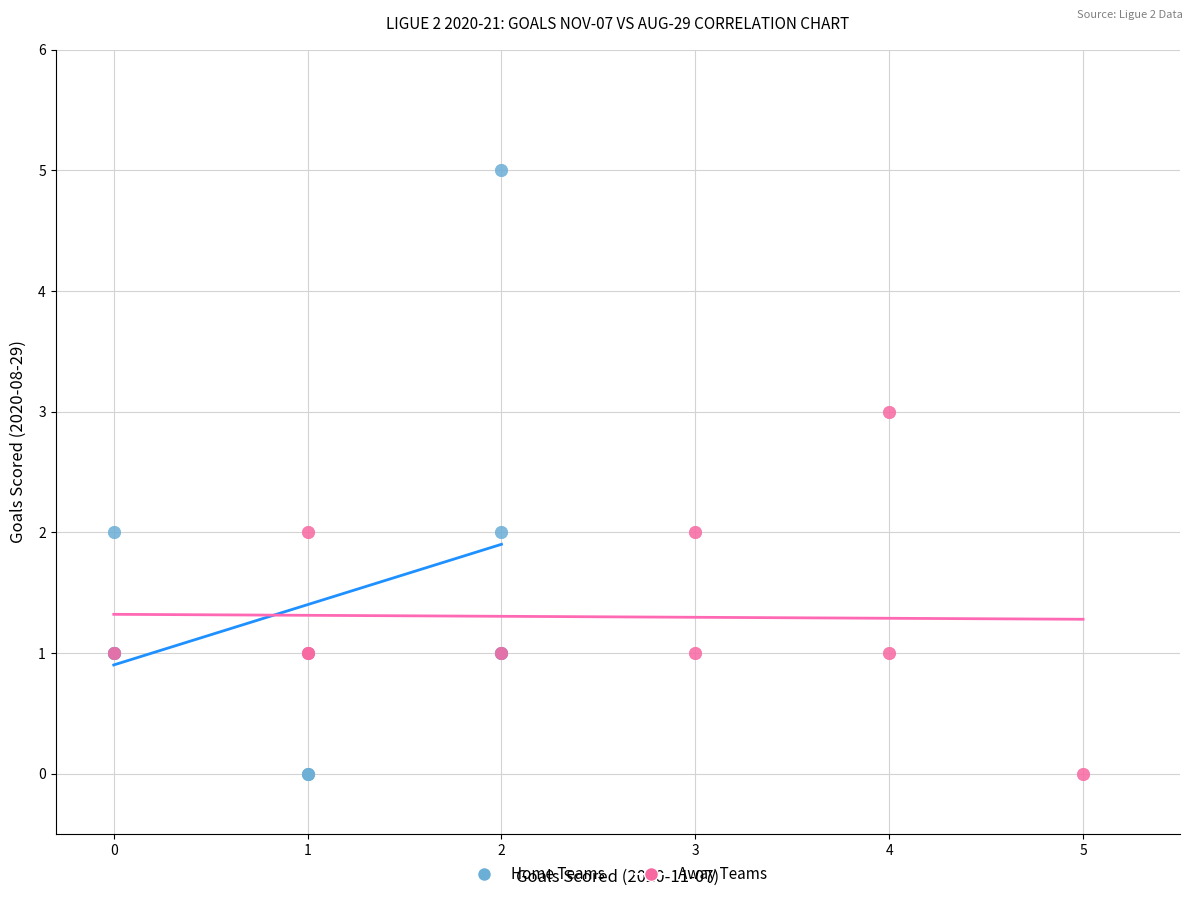

Which series contains the highest Y value?

Home Teams